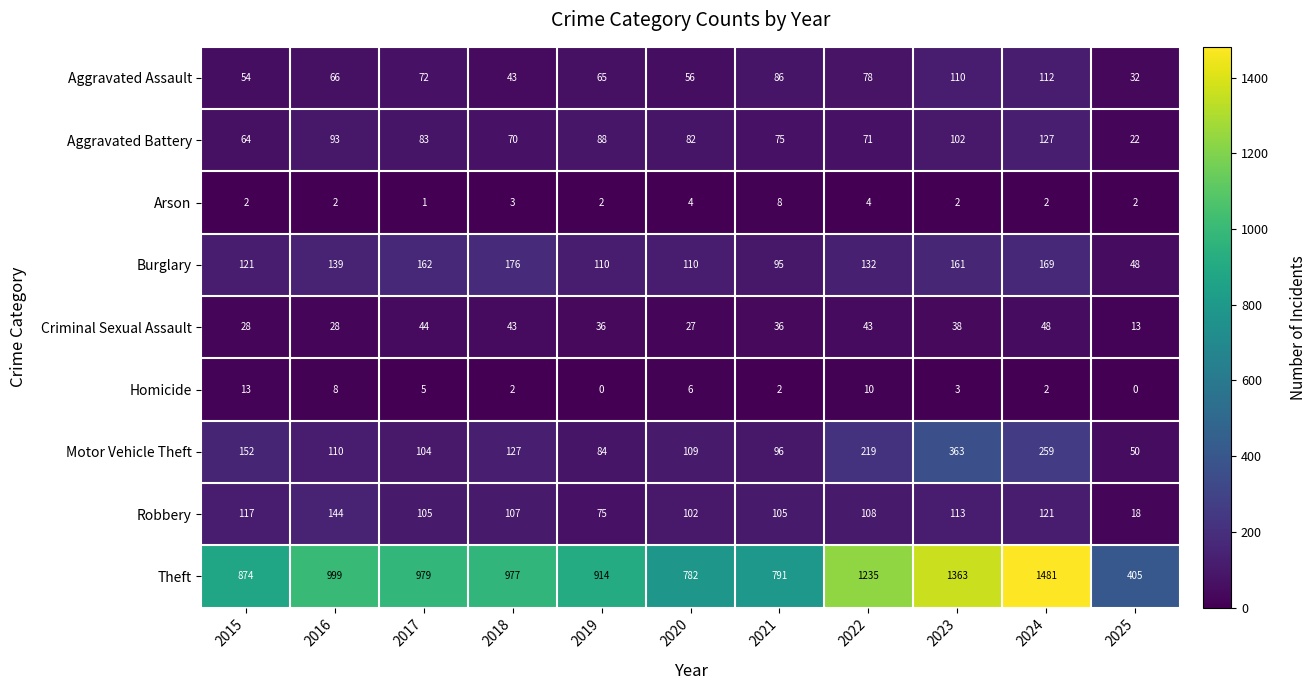

True or false: Theft has a value of 212 at 2025.

False